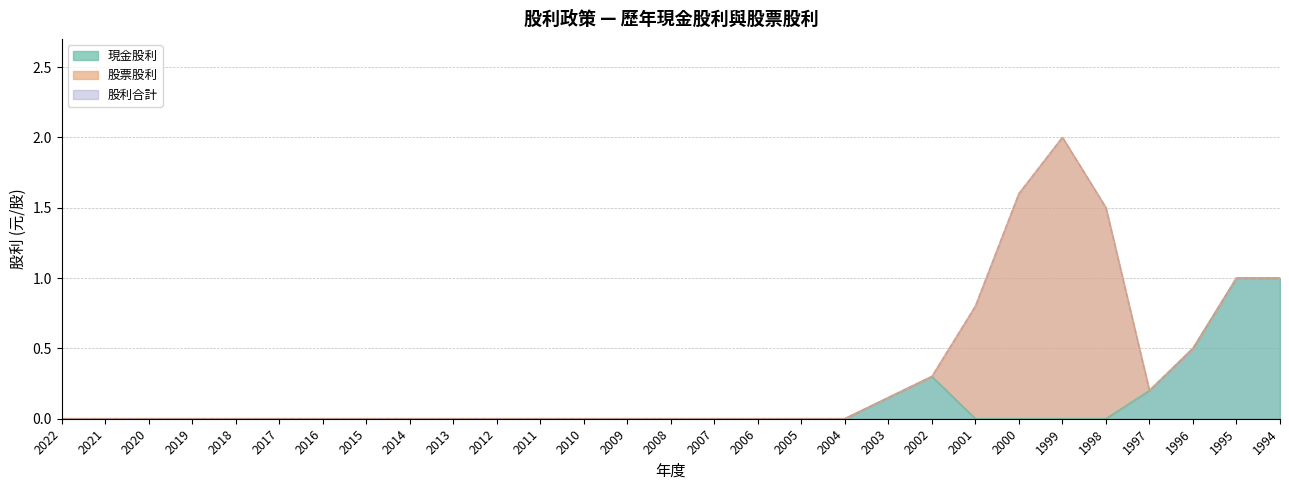

Is the value of 現金股利 at 2003 greater than the value of 股利合計 at 2022?

Yes